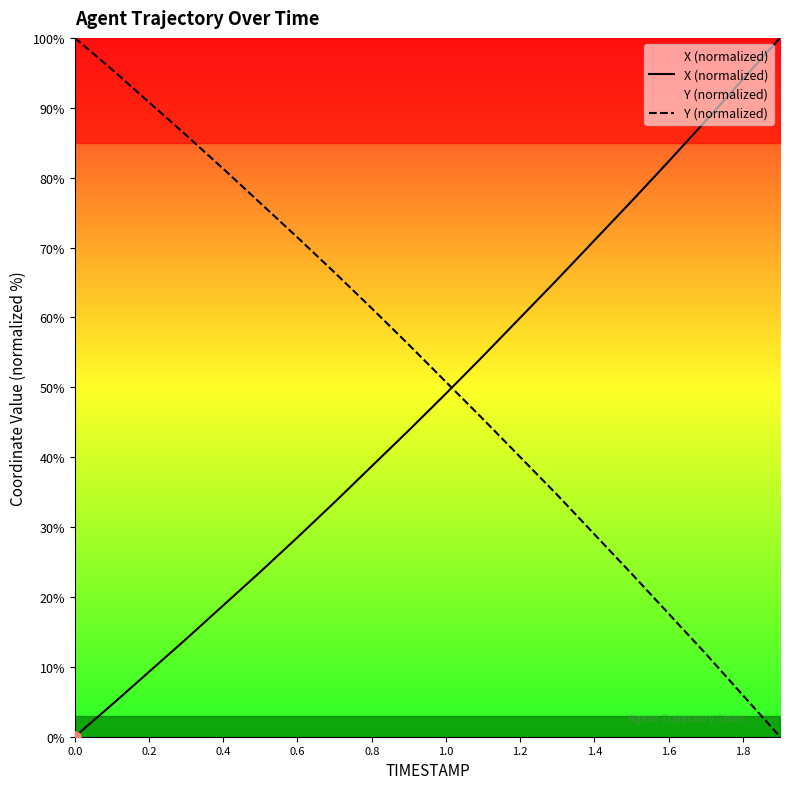

Which series has the largest total across all categories?

Y (normalized)